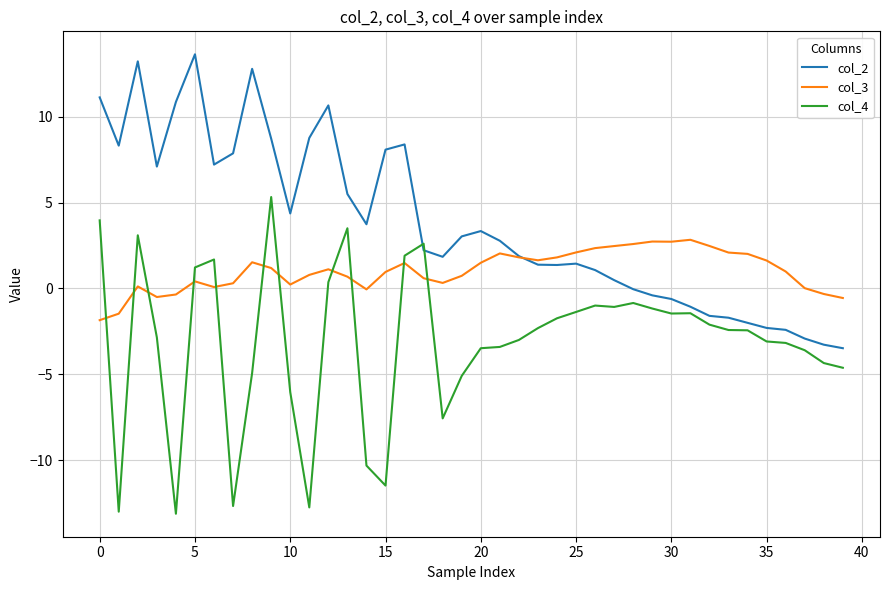

After their last crossing, which series has the higher values: col_4 or col_3?

col_3